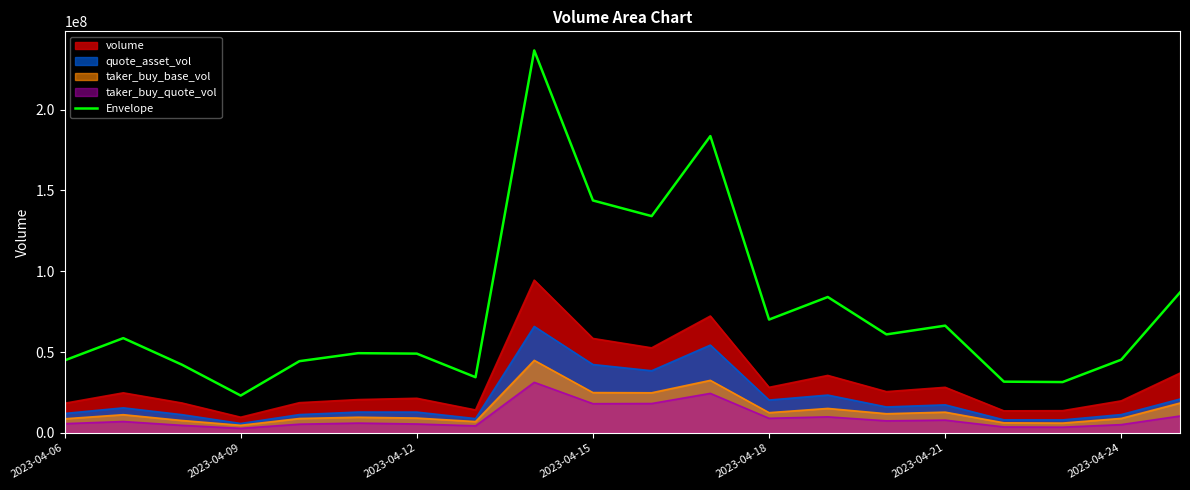

What position from the left is 7?

8